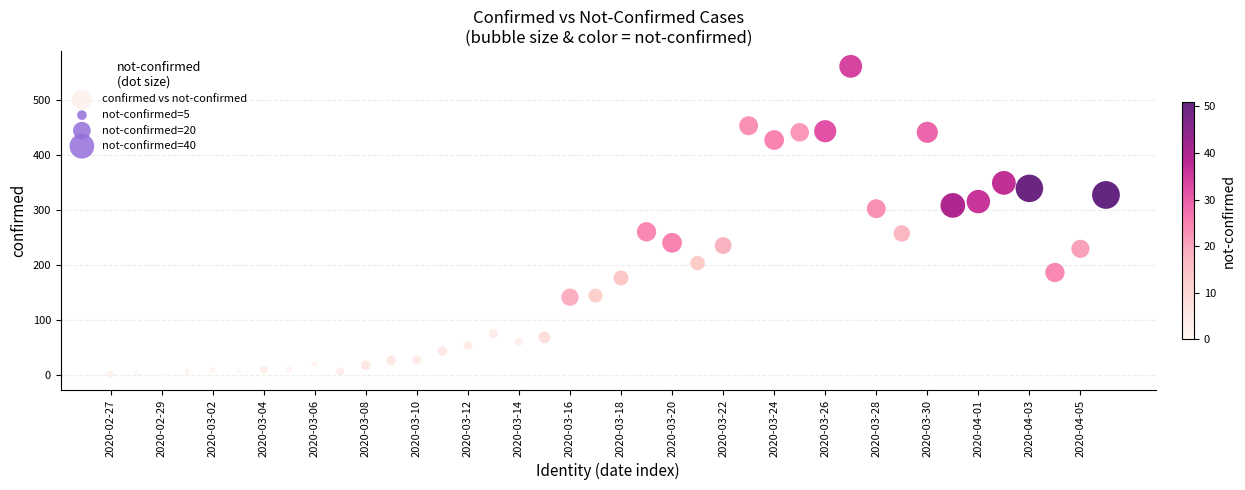

What is the range of Y values (max minus min)?

561